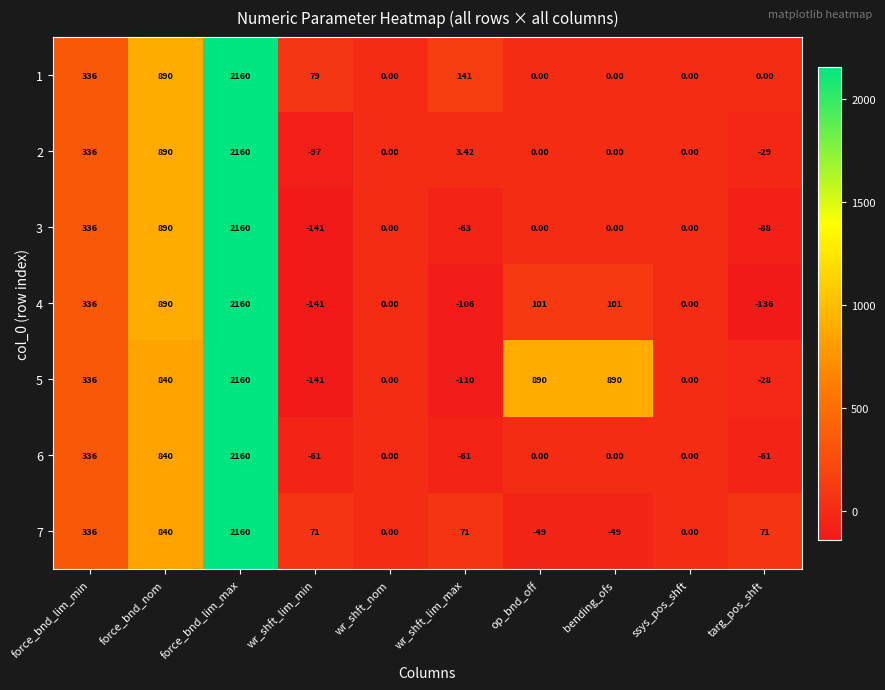

At which category is the sum across all series the highest?

force_bnd_lim_max